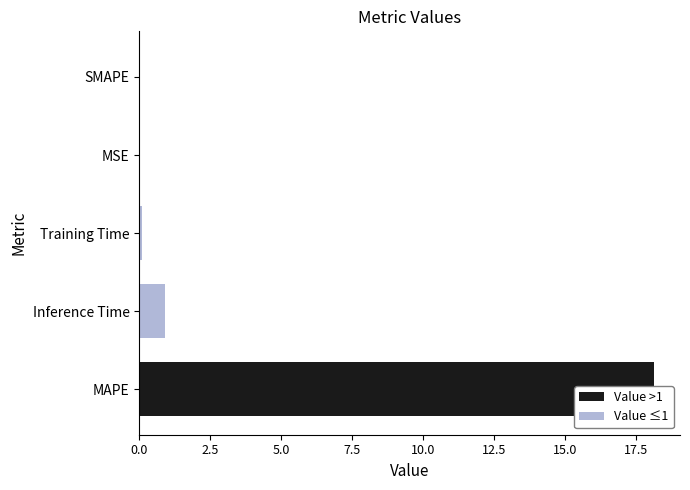

The Value ≤1 series shows 0.0 at MSE. True or false?

True